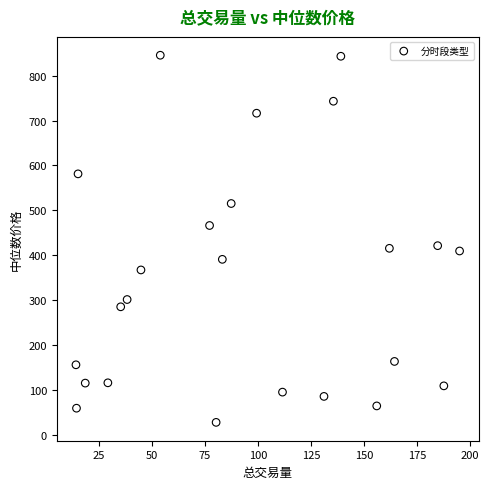

What is the range of X values (max minus min)?

180.8